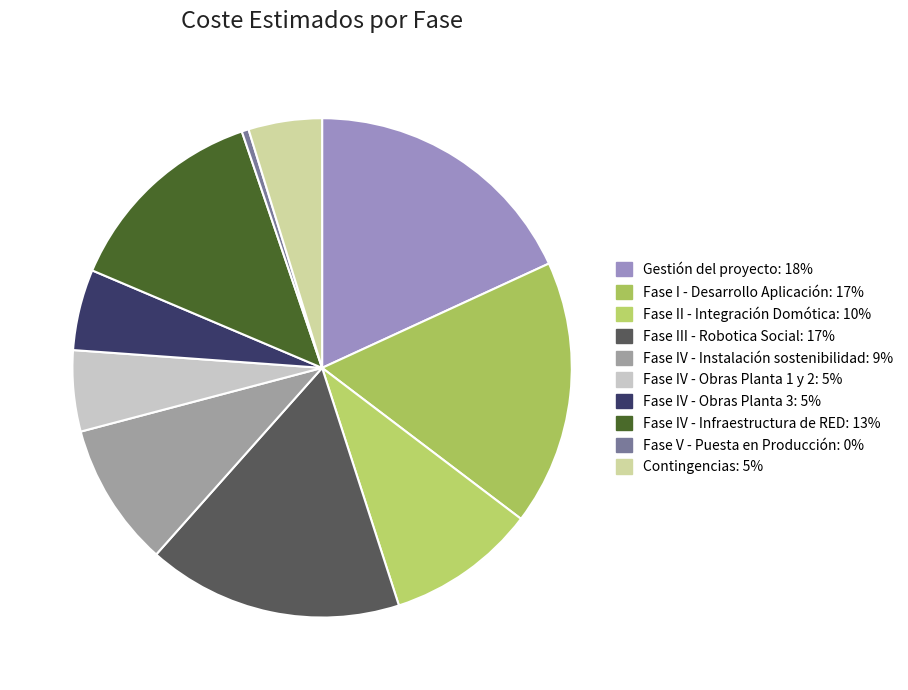

What is the smallest slice in the pie chart?

Fase V - Puesta en Producción